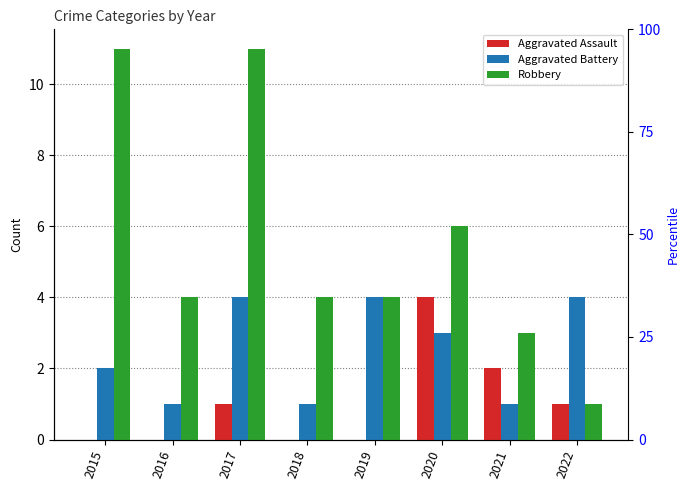

Between 2016 and 2018, which series saw the biggest shift?

Aggravated Assault